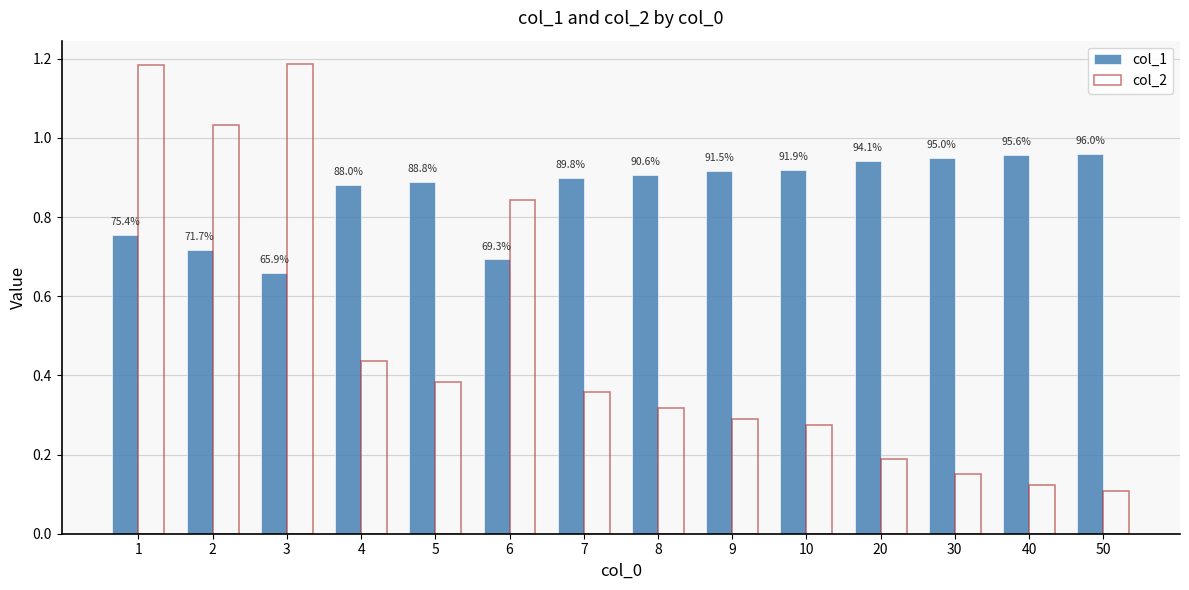

How many bars are there in each group?

2